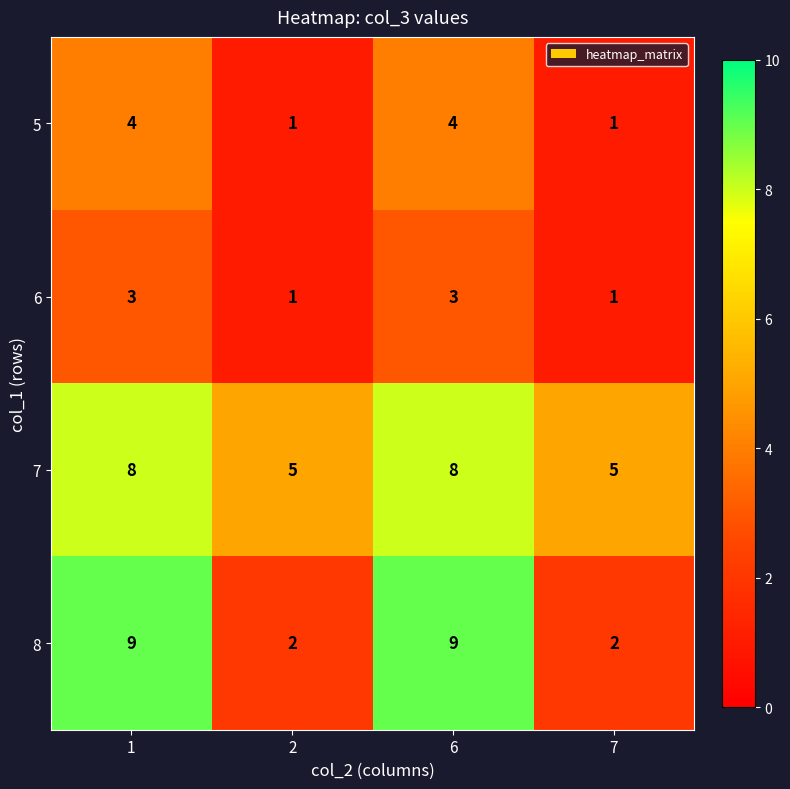

What is the sum of the 6 values at 6 and 2?

4